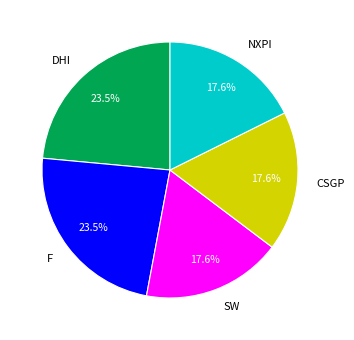

Approximately how many times larger is the value at F compared to NXPI?

1.3